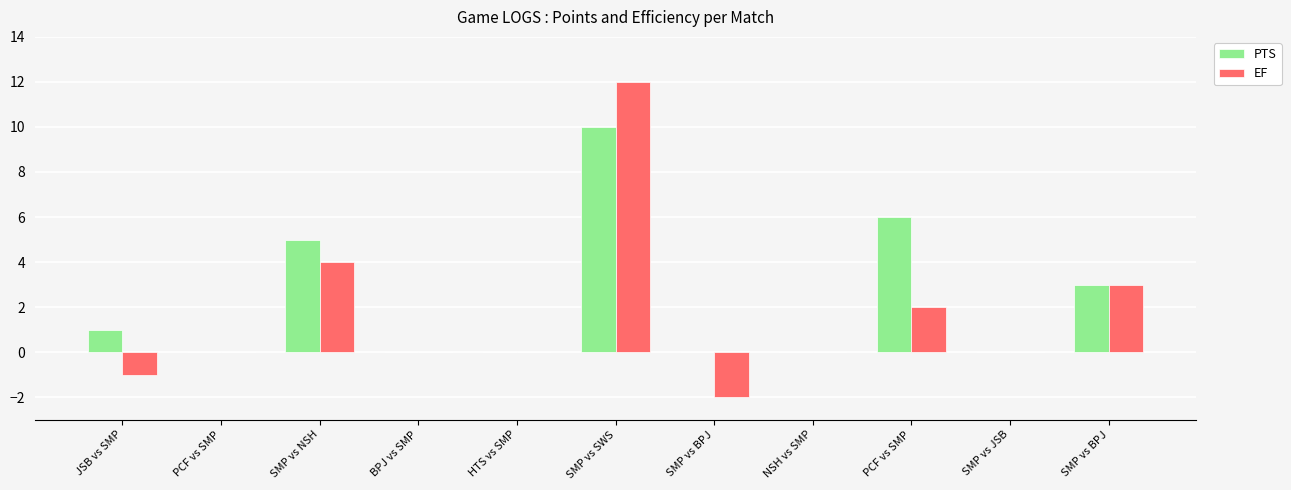

What is the sum of all PTS values?

25